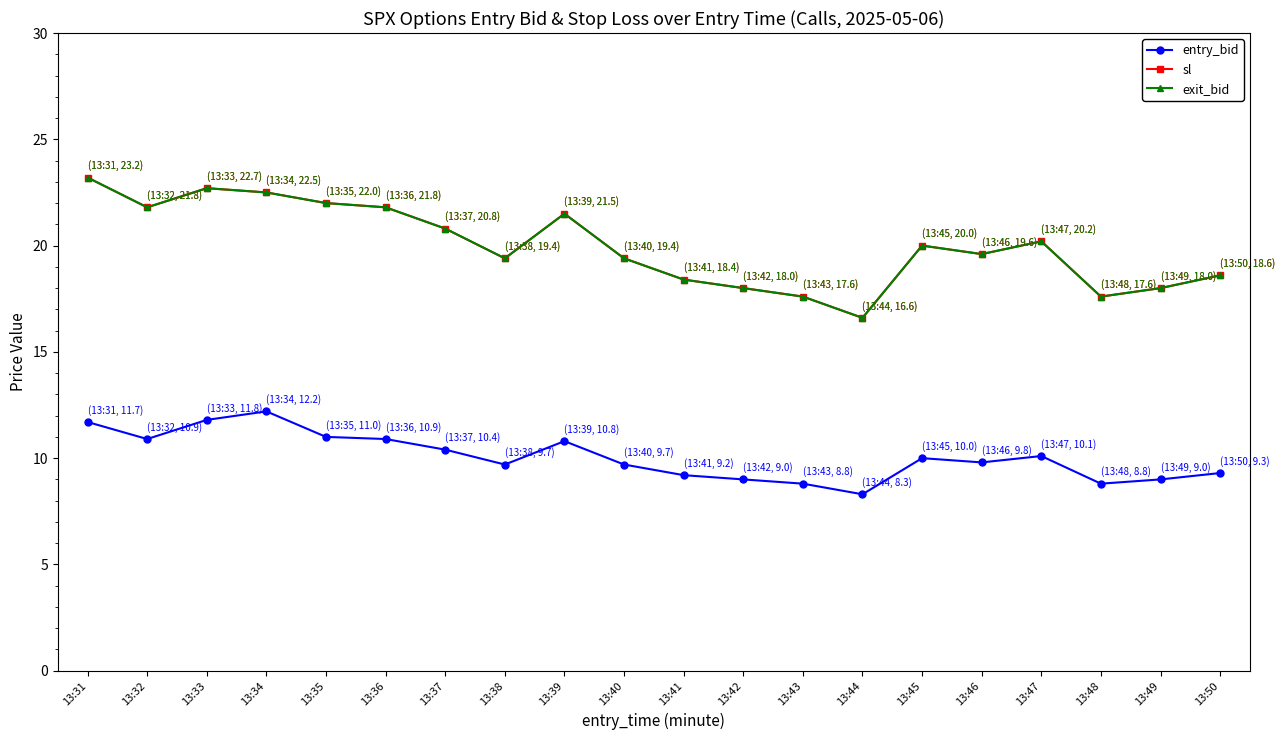

How many lines are shown in the chart?

3